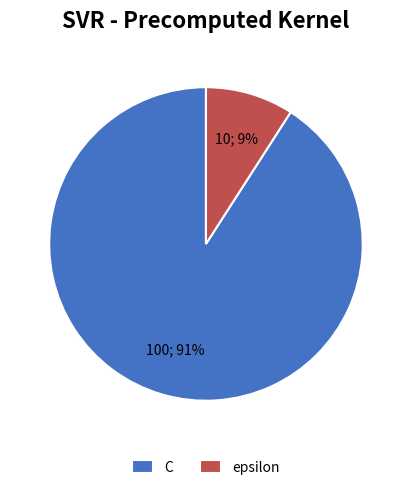

To the nearest percent, what is the combined percentage of epsilon and C?

100%